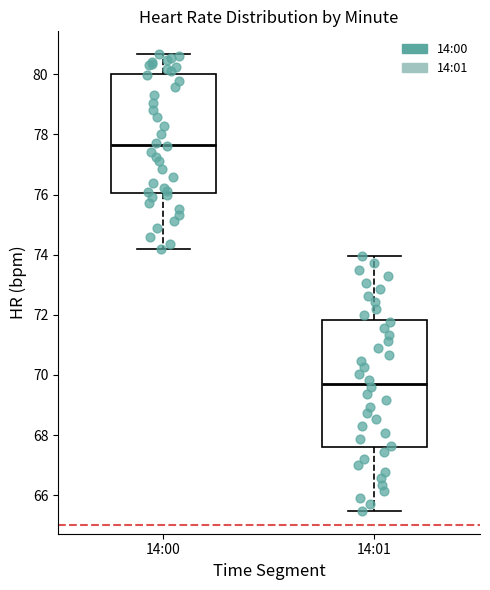

Which box's median line is the lowest?

14:01